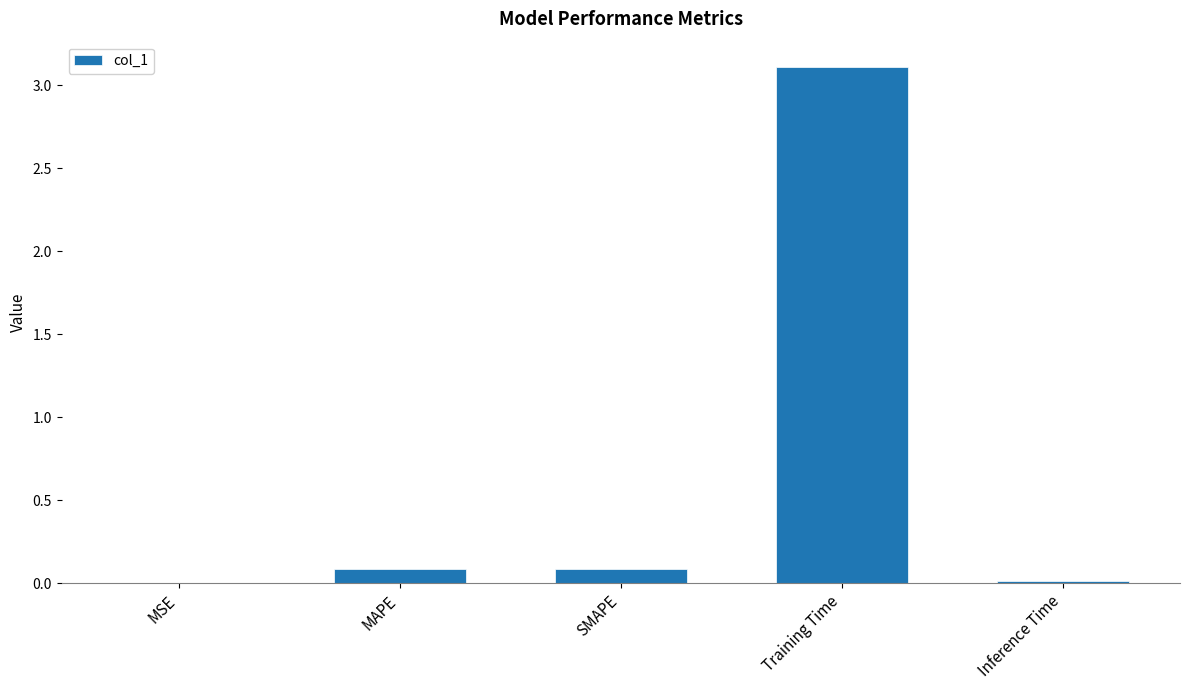

Is it true that the value at Inference Time is 0.0?

True